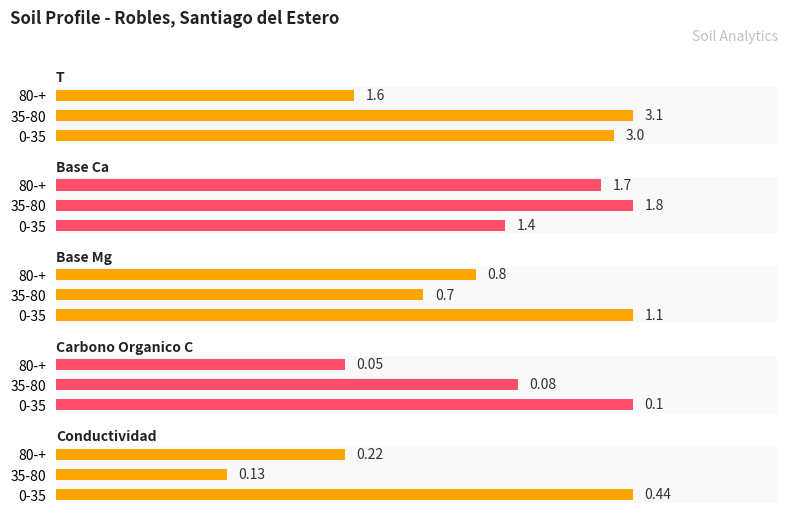

How many data points in analitico_t are less than 3?

1